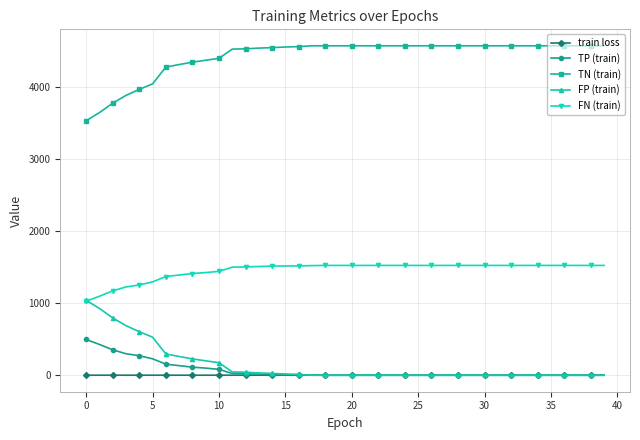

What is the minimum value for FN (train)?

1027.0